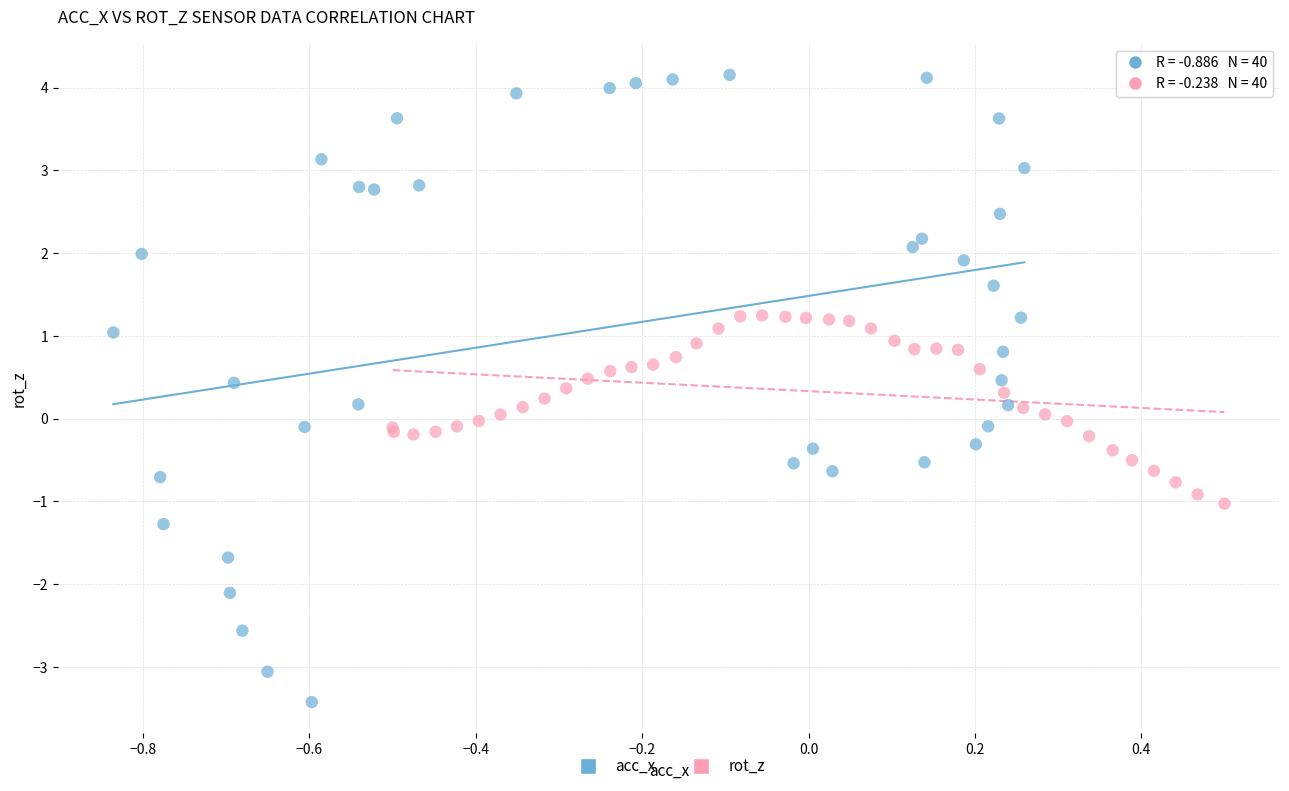

Which series reaches the minimum Y coordinate?

acc_x